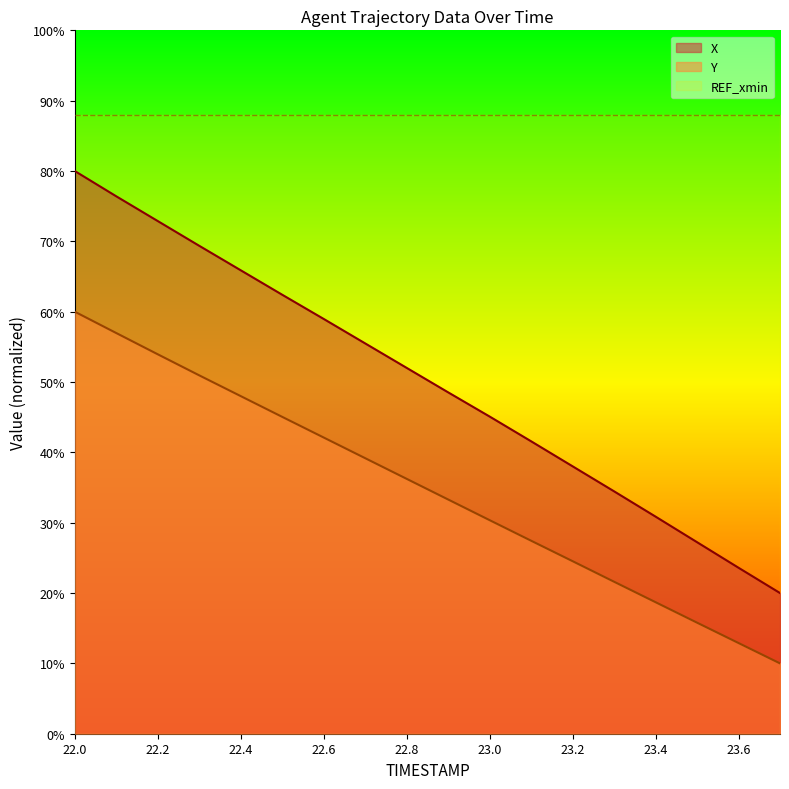

Rank the series by their maximum value, from lowest to highest.

Y, X, REF_xmin